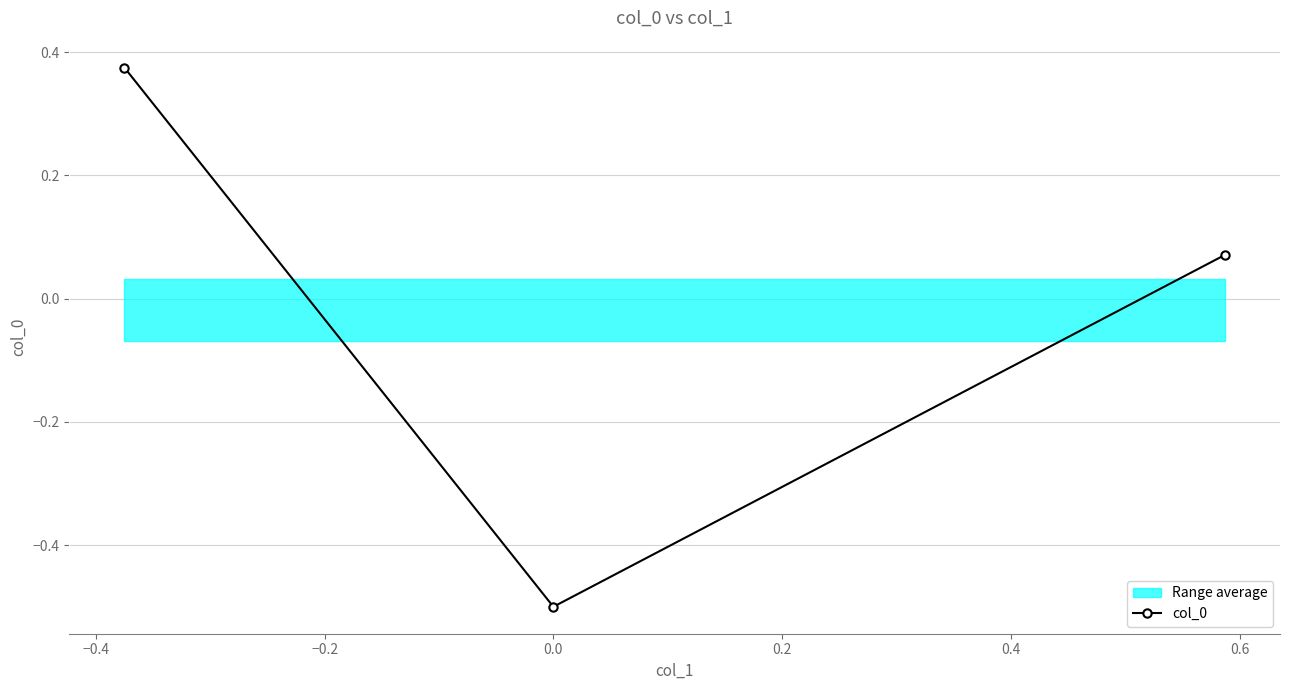

How many positive values are there?

2